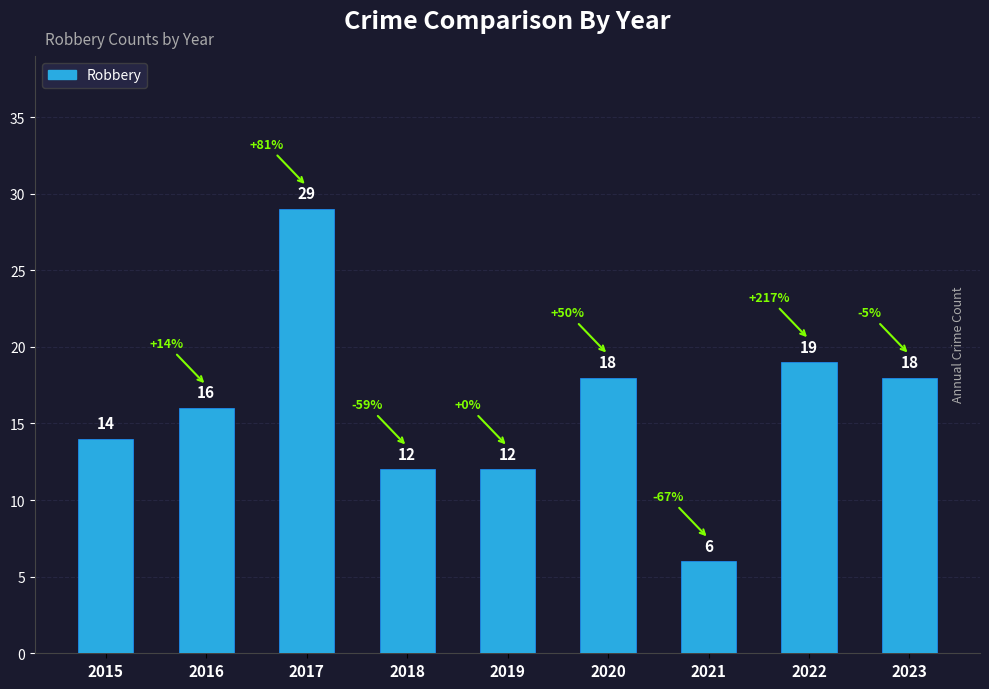

The chart shows a value of 2 at 2021. True or false?

False